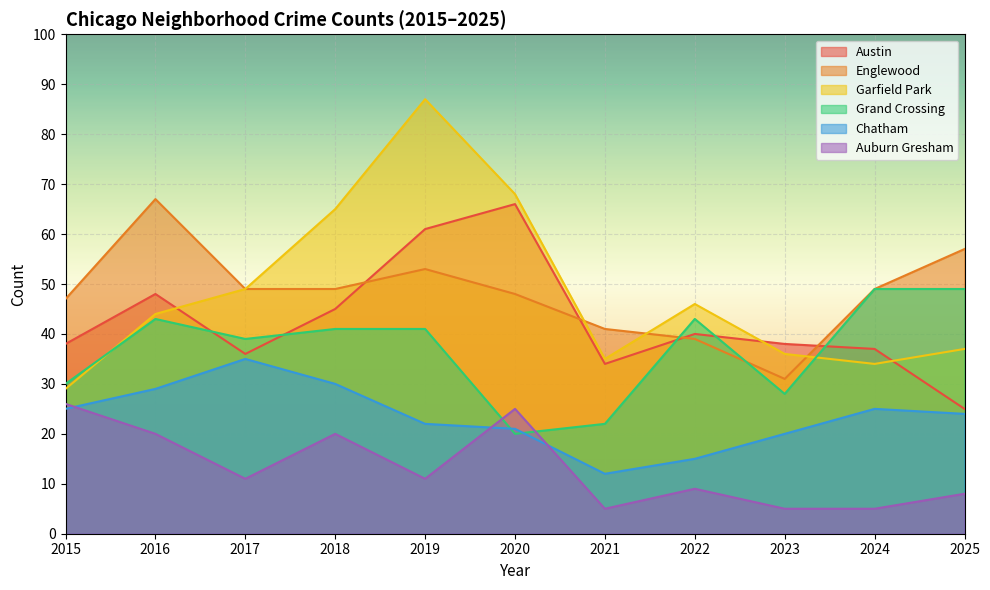

True or false: Englewood has more than 1 interior local peaks.

True